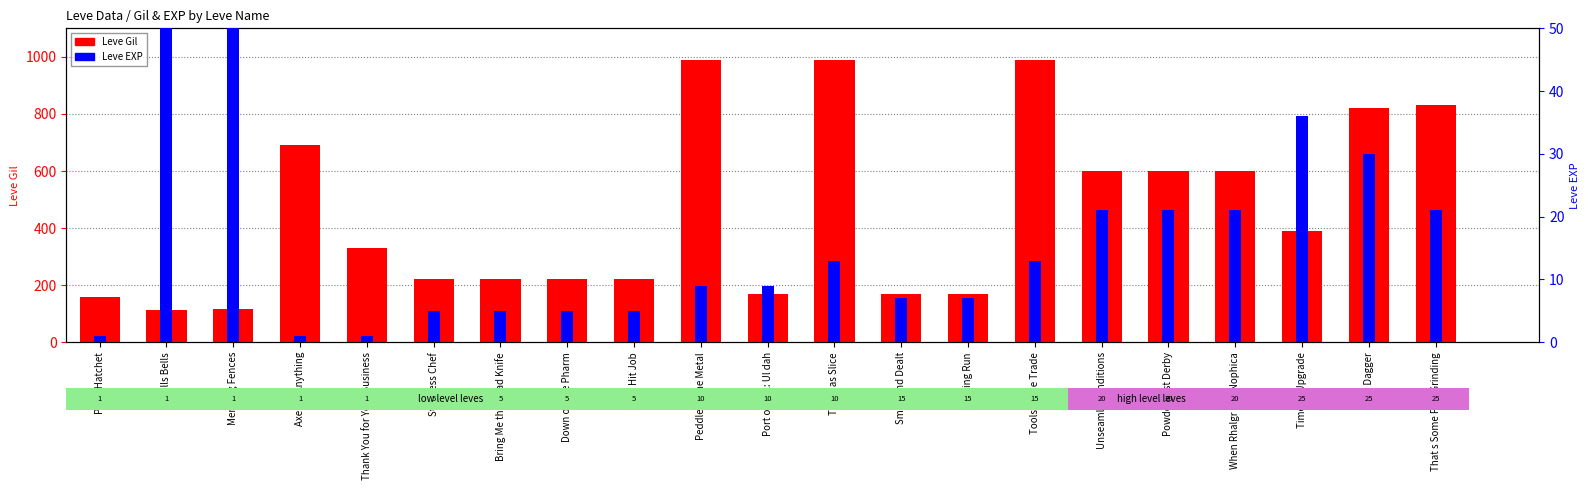

Reading right to left, transcribe all the data shown in this chart.

Leve Gil: 830	820	390	600	600	600	990	170	170	990	170	990	220	220	220	220	330	690	115	114	160
Leve EXP: 21	30	36	21	21	21	13	7	7	13	9	9	5	5	5	5	1	1	630	630	1